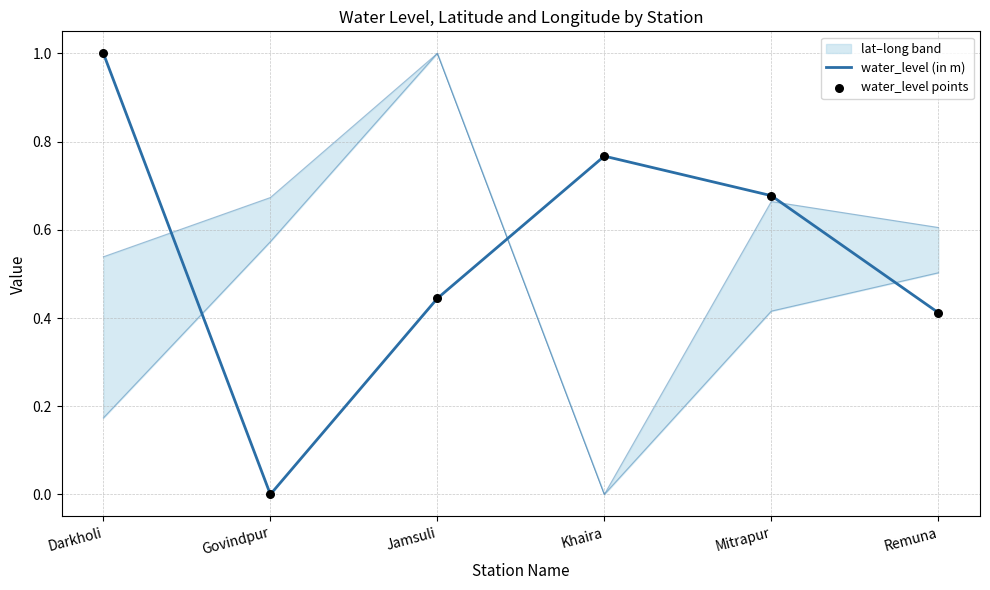

Which series has the largest total across all categories?

water_level (in m)